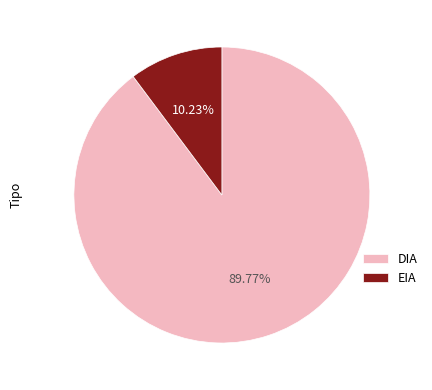

Which has a higher value, DIA or EIA?

DIA